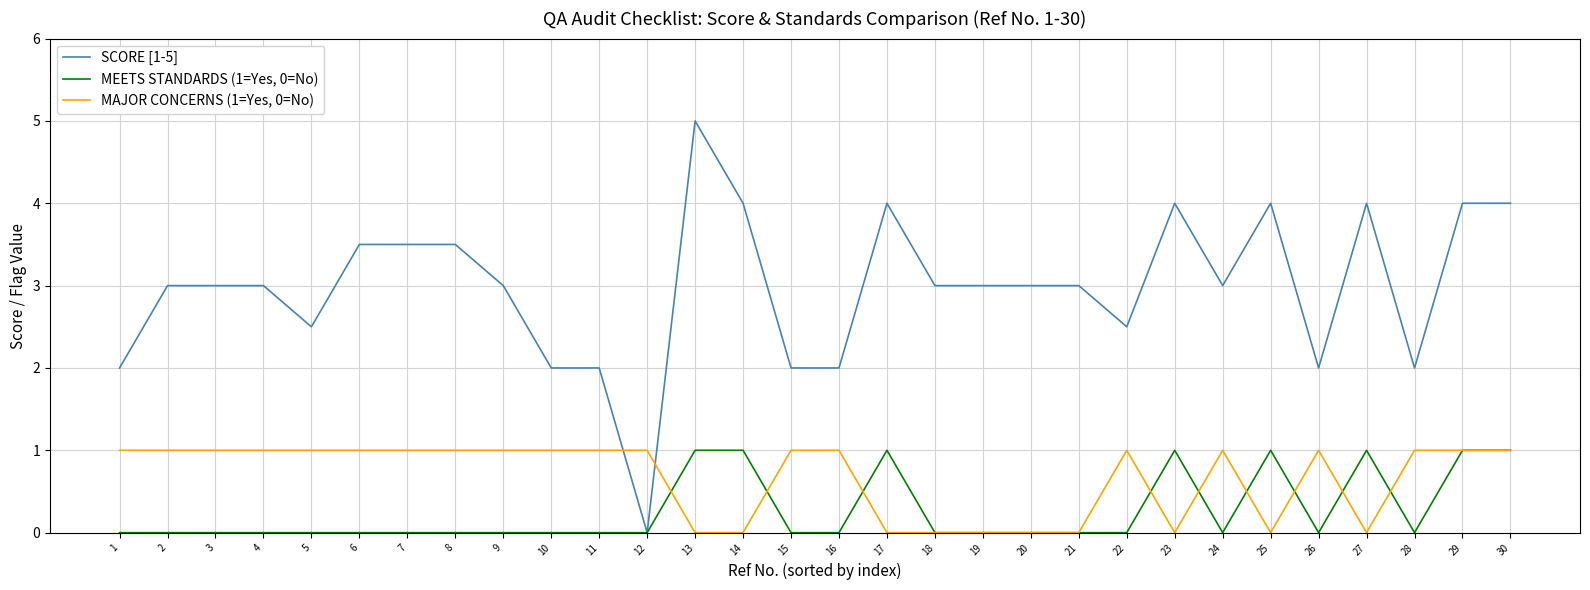

Which series has the widest spread of values?

SCORE [1-5]